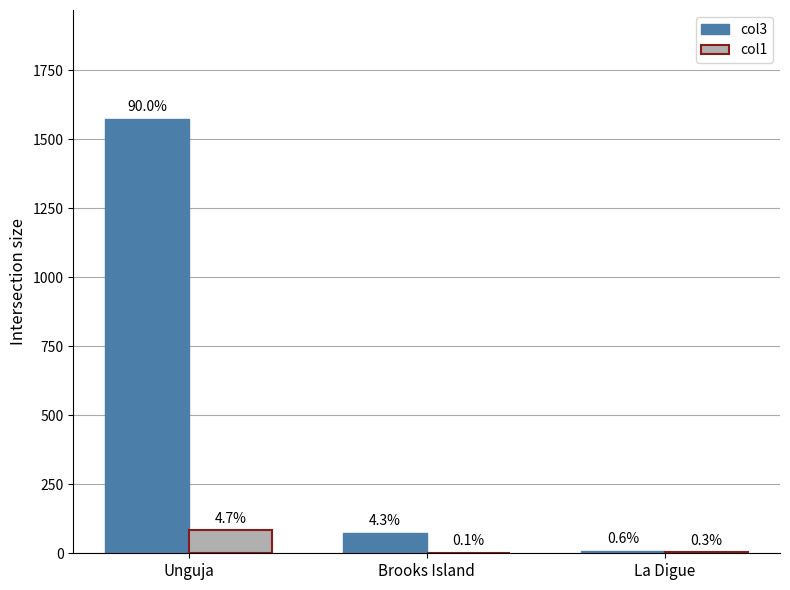

Is the value of col3 at Brooks Island greater than the value of col1 at Unguja?

No